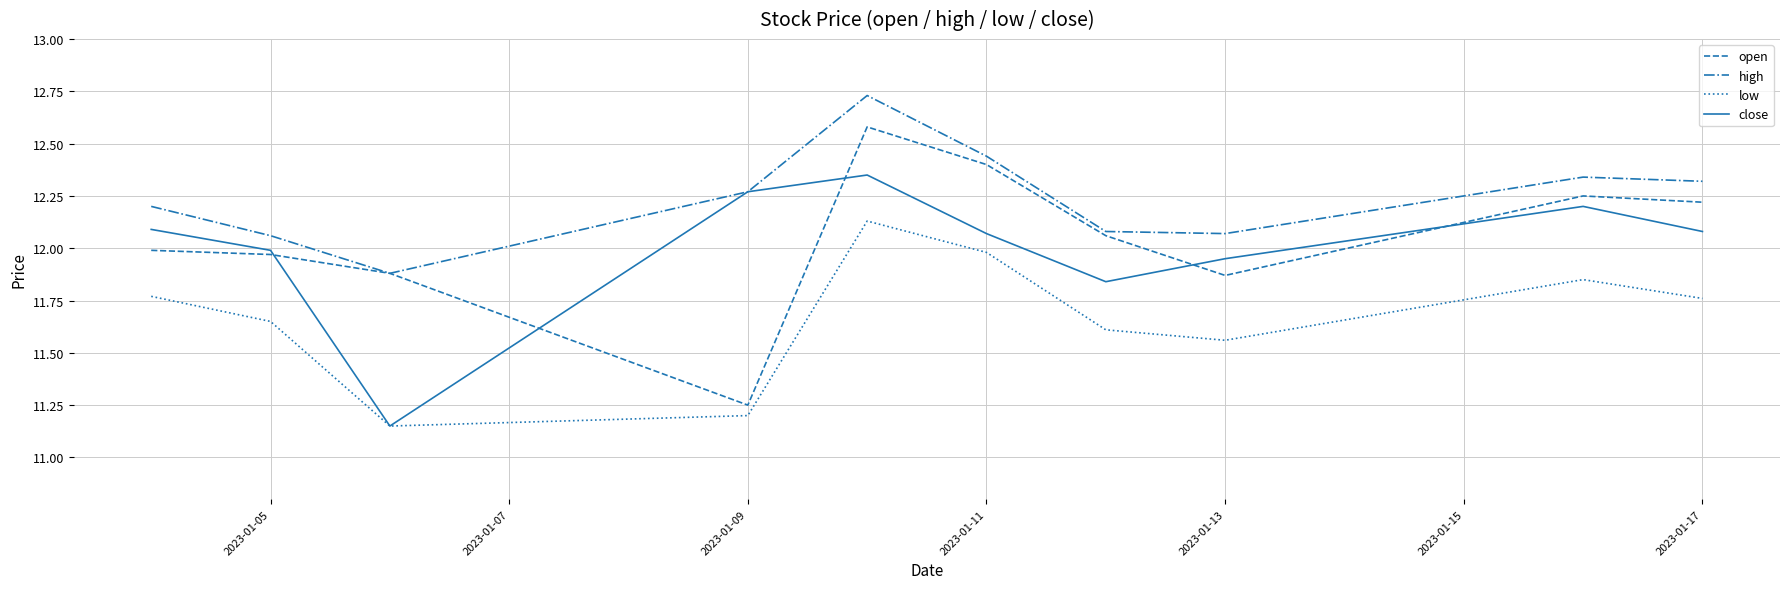

Which series has the largest total across all categories?

high